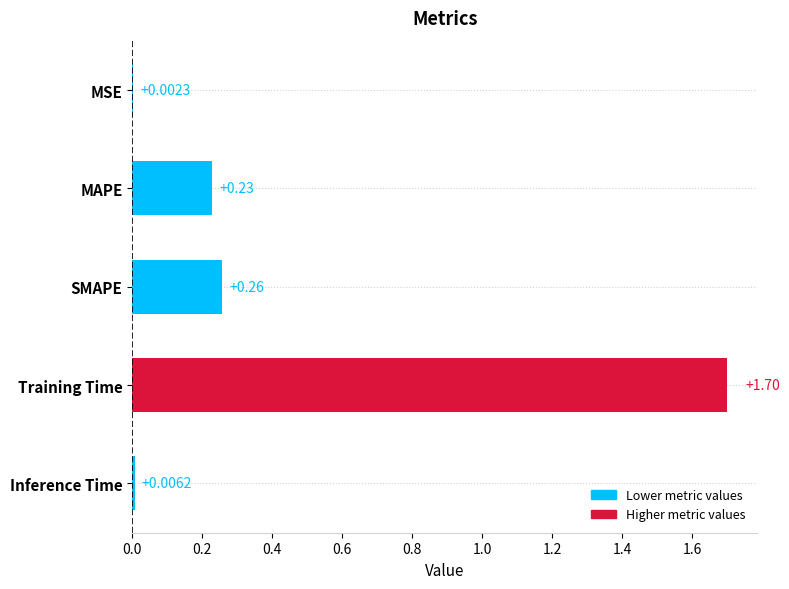

Which label corresponds to the largest value in the chart?

Training Time